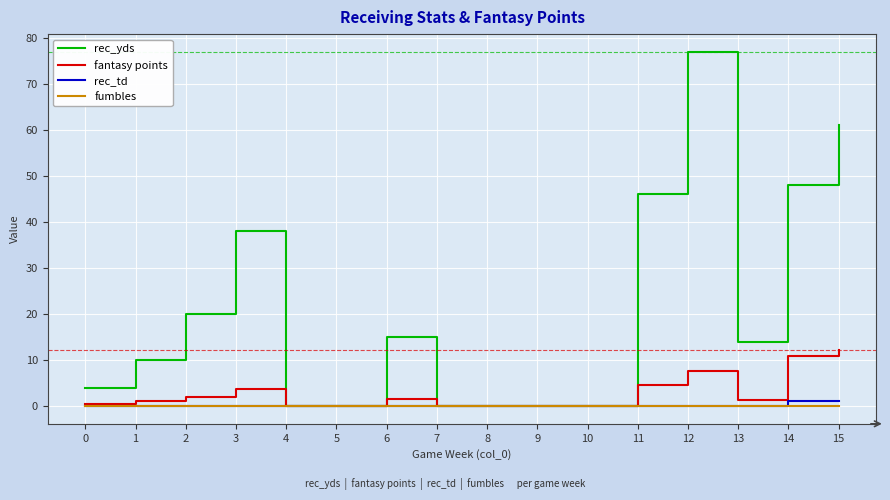

The value of fantasy points at 4 is 4.6. True or false?

False